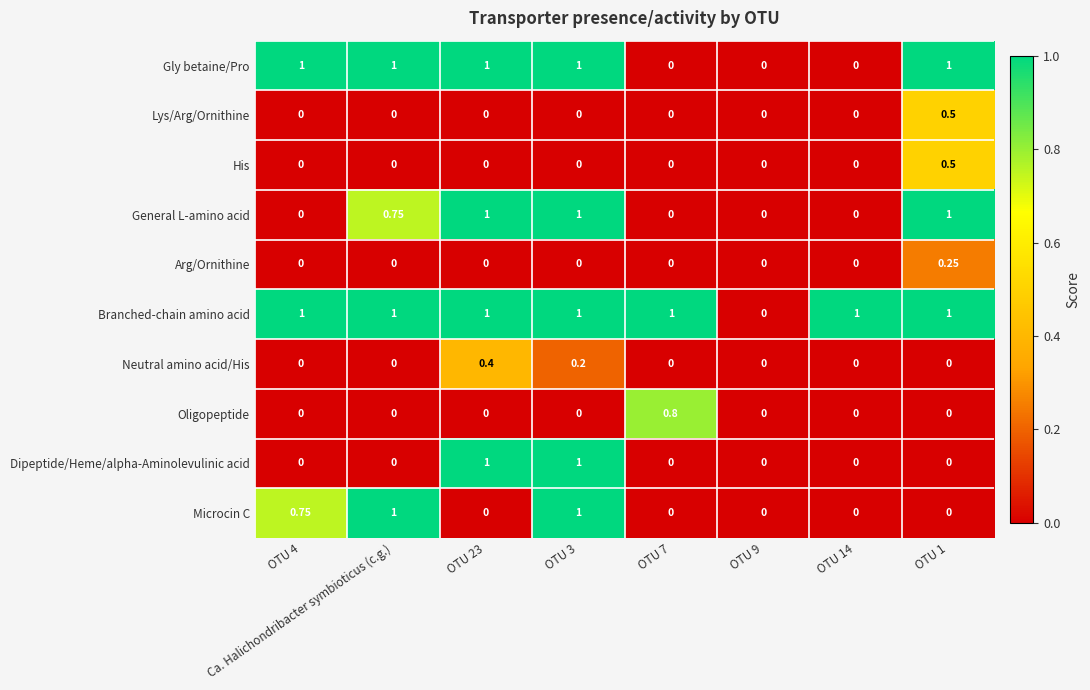

How many positive values does the Gly betaine/Pro series have?

5